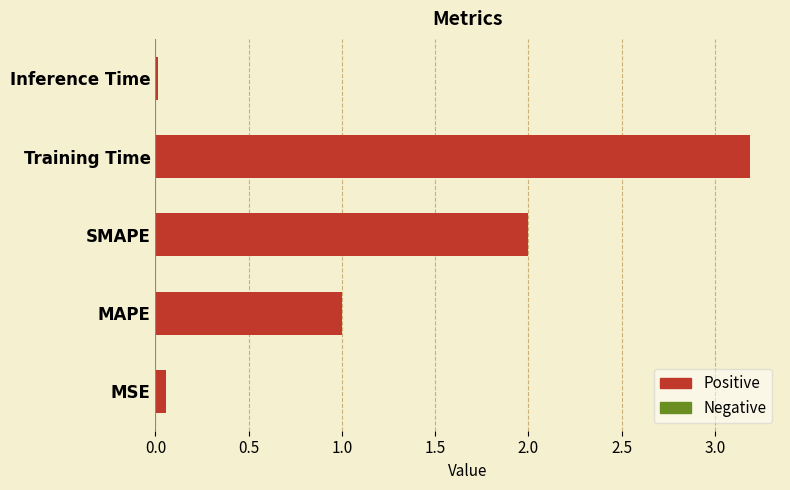

What is the greatest value displayed?

3.2